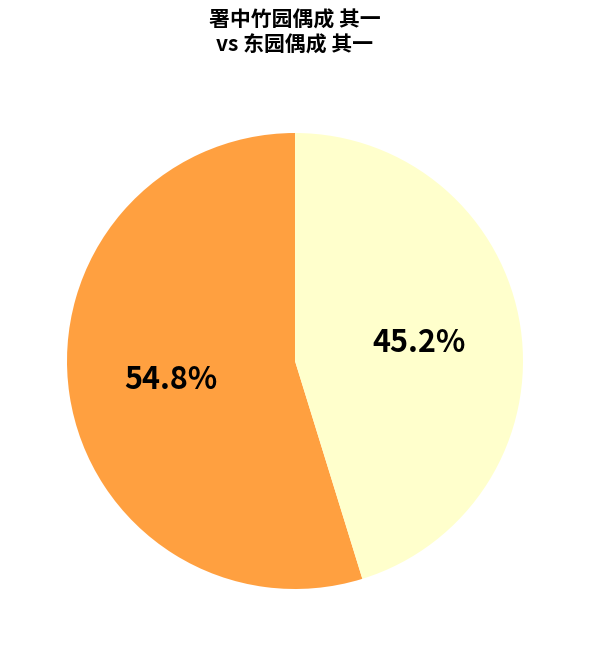

Is there any slice that represents more than half of the pie?

Yes